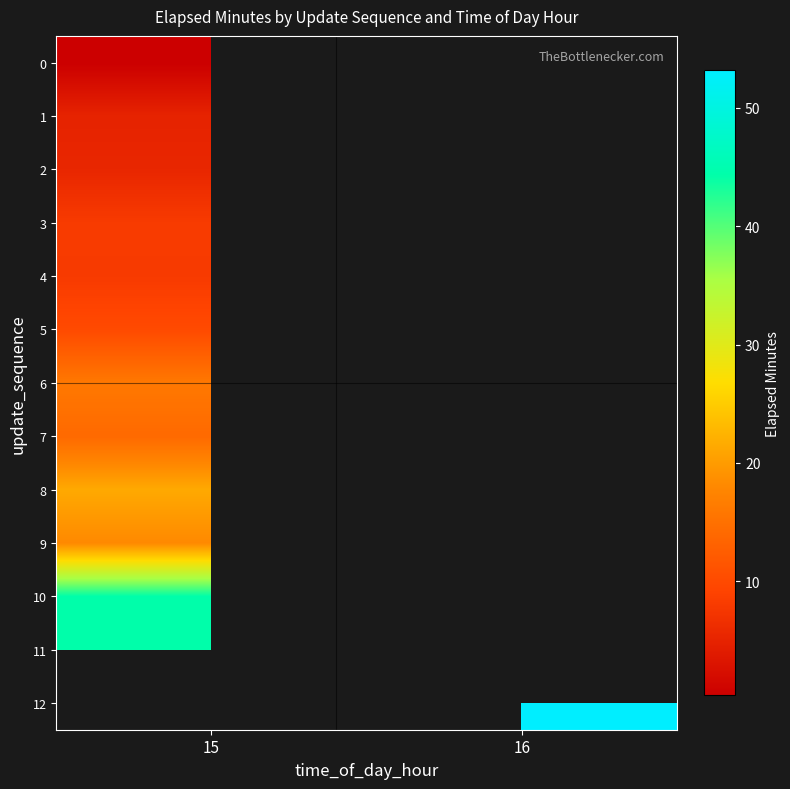

What is the minimum value shown in the chart?

0.4